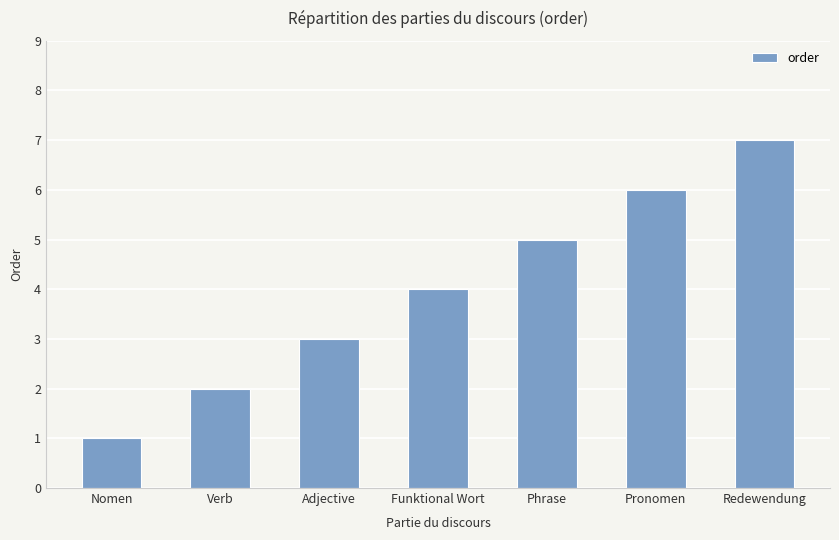

Reading left to right, list all the values displayed in this chart.

Nomen=1	Verb=2	Adjective=3	Funktional Wort=4	Phrase=5	Pronomen=6	Redewendung=7